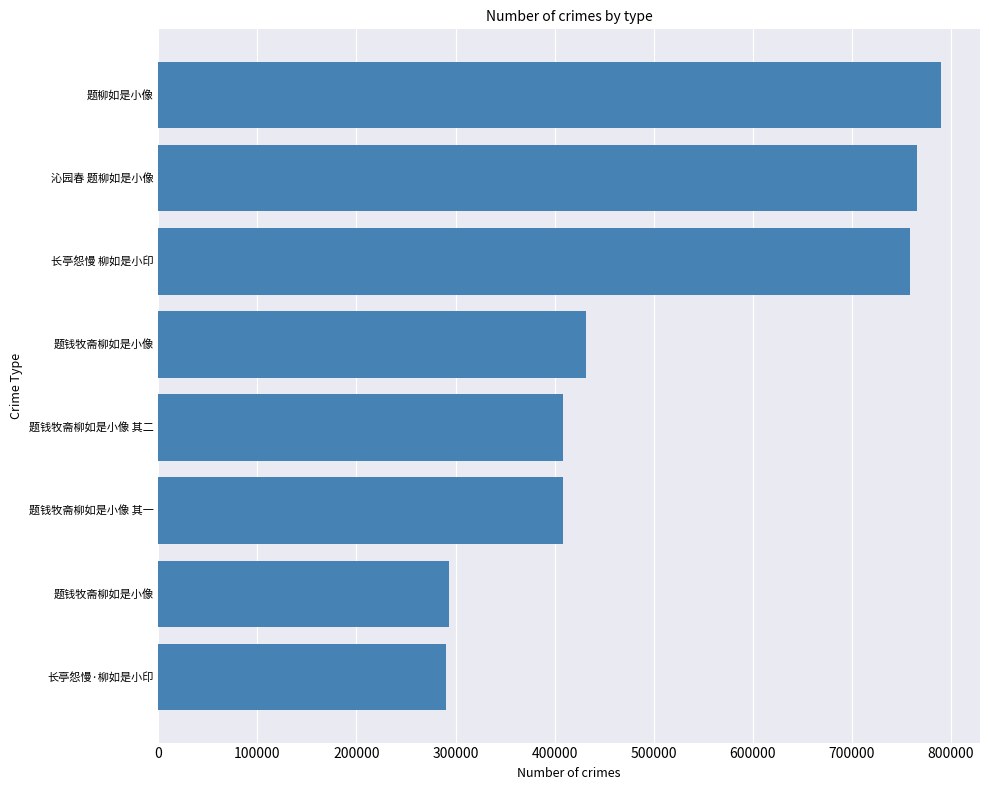

Count the number of data series in this chart.

1